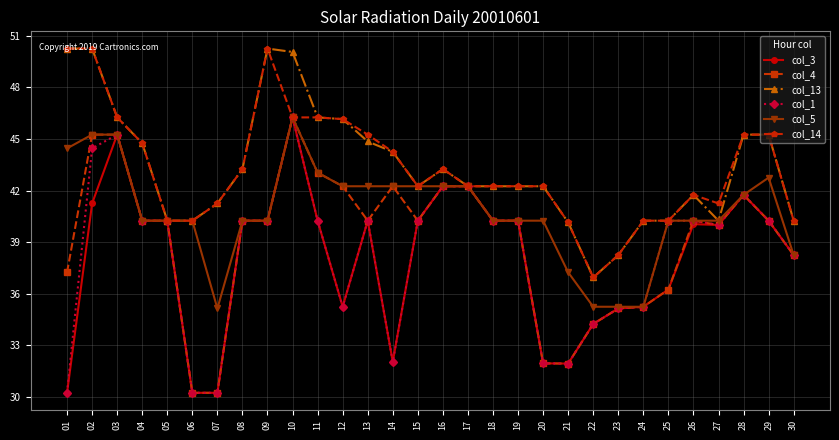

What is the total value across all series at 19?

245.5